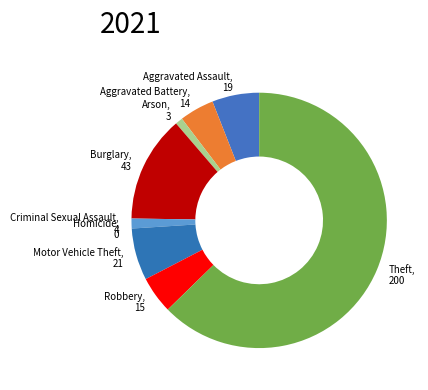

Combined, do Arson and Aggravated Battery account for over 50%?

No